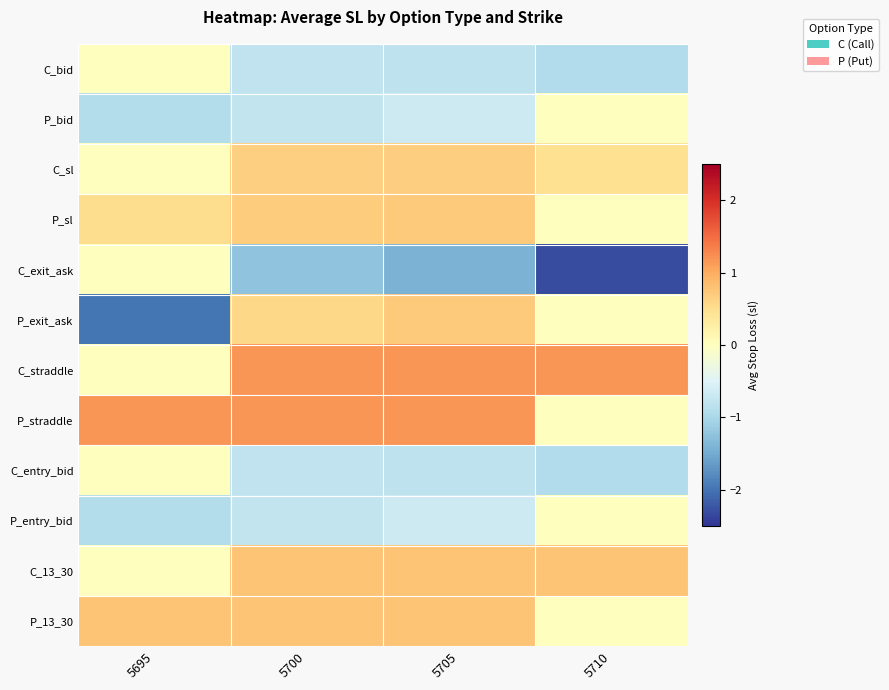

List the series in order of their peak value, lowest first.

C_bid, P_bid, C_exit_ask, C_entry_bid, P_entry_bid, C_sl, P_exit_ask, P_sl, C_13_30, P_13_30, C_straddle, P_straddle